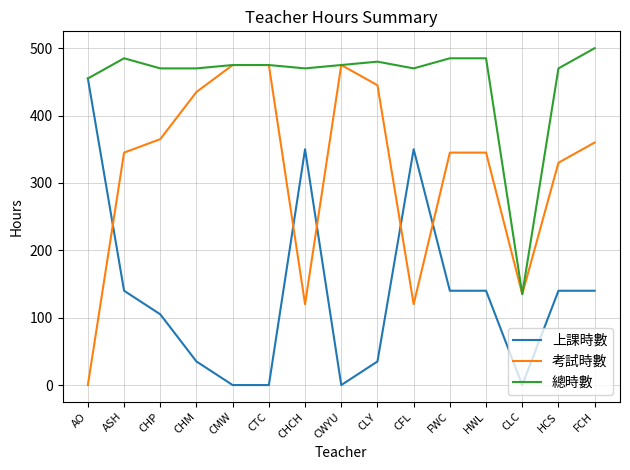

What is the sum of all 上課時數 values?

2030